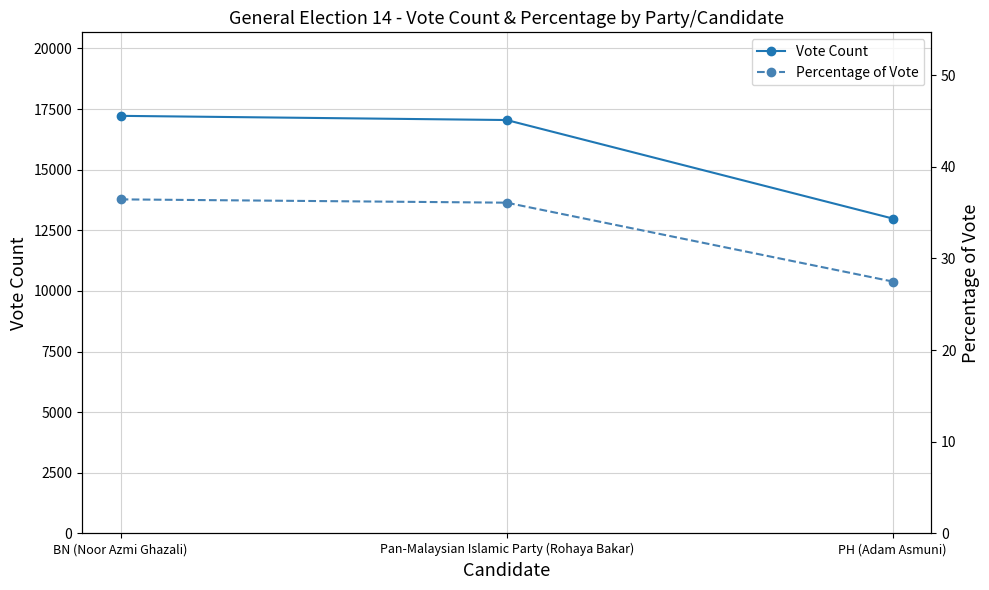

What position from the right is PH (Adam Asmuni)?

1